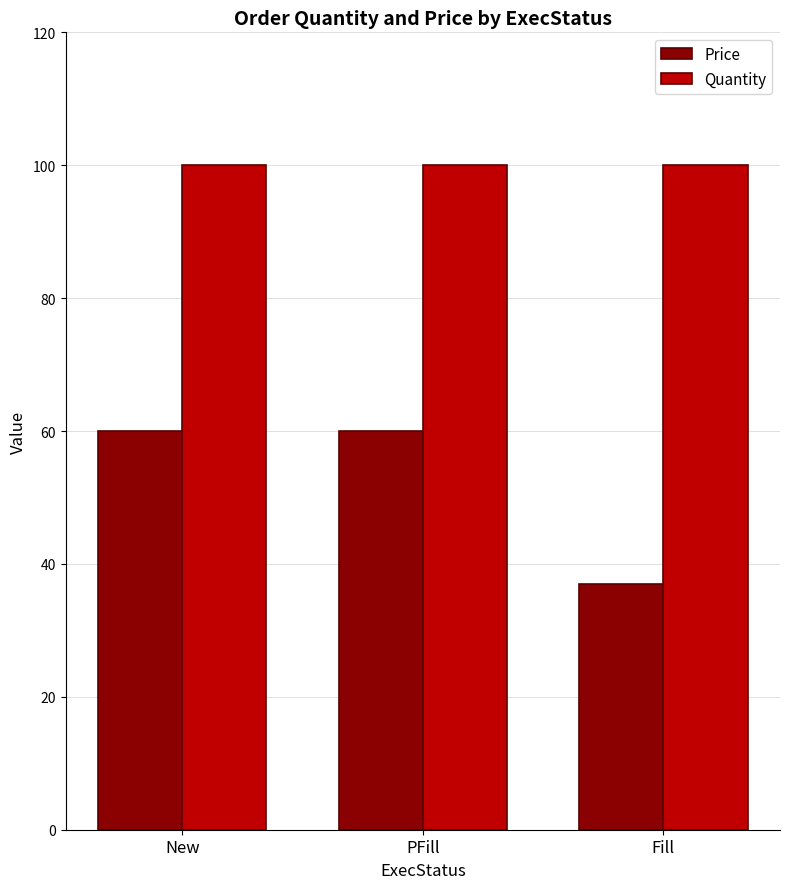

Which series has the widest spread of values?

Price